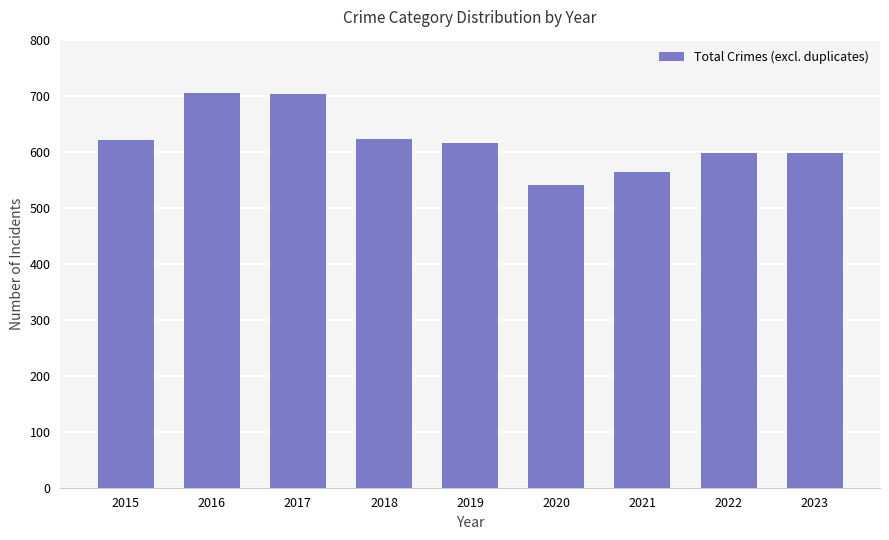

How many data points does each series have?

9